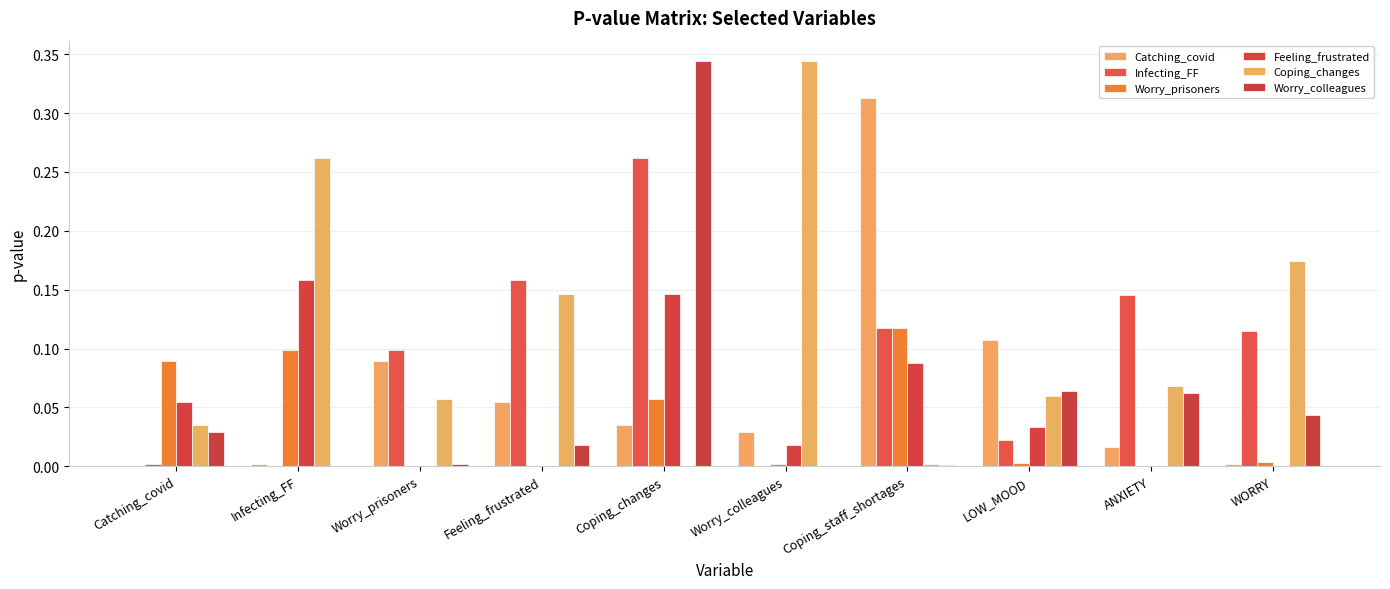

The value of Feeling_frustrated at Coping_staff_shortages is 0.1. True or false?

False